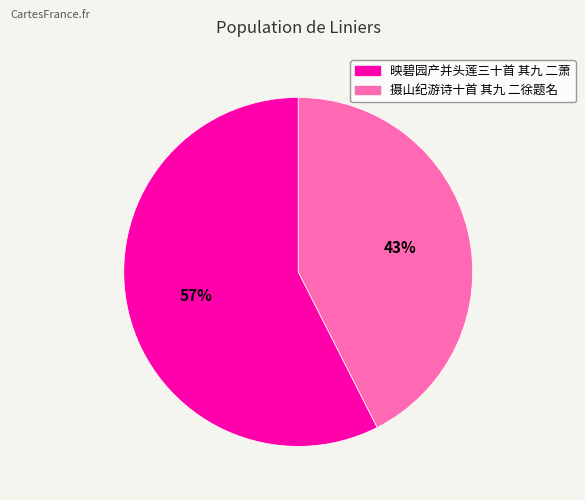

What is the majority slice?

映碧园产并头莲三十首 其九 二萧